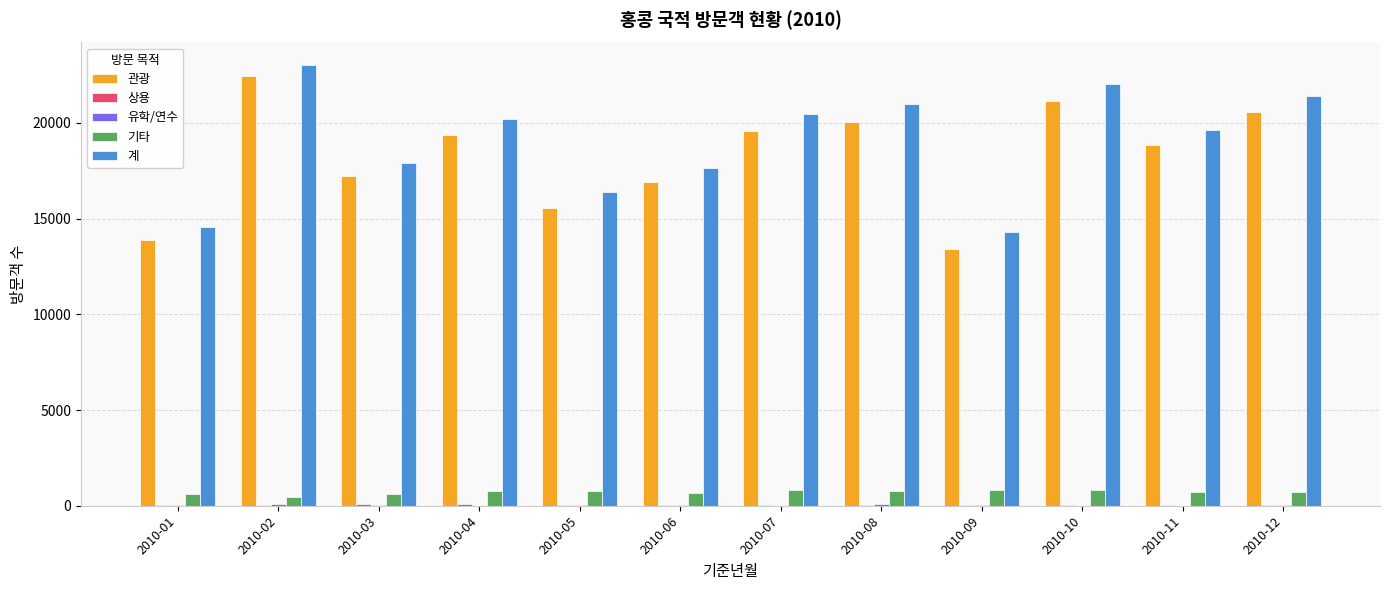

At which category is the sum across all series the highest?

2010-02